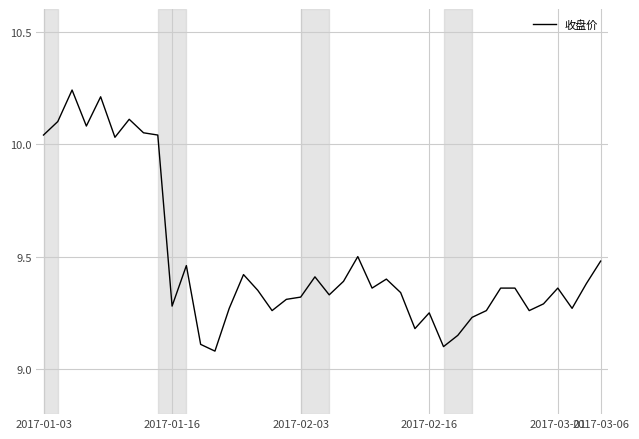

What is the value of the 7th point from the left?

10.1